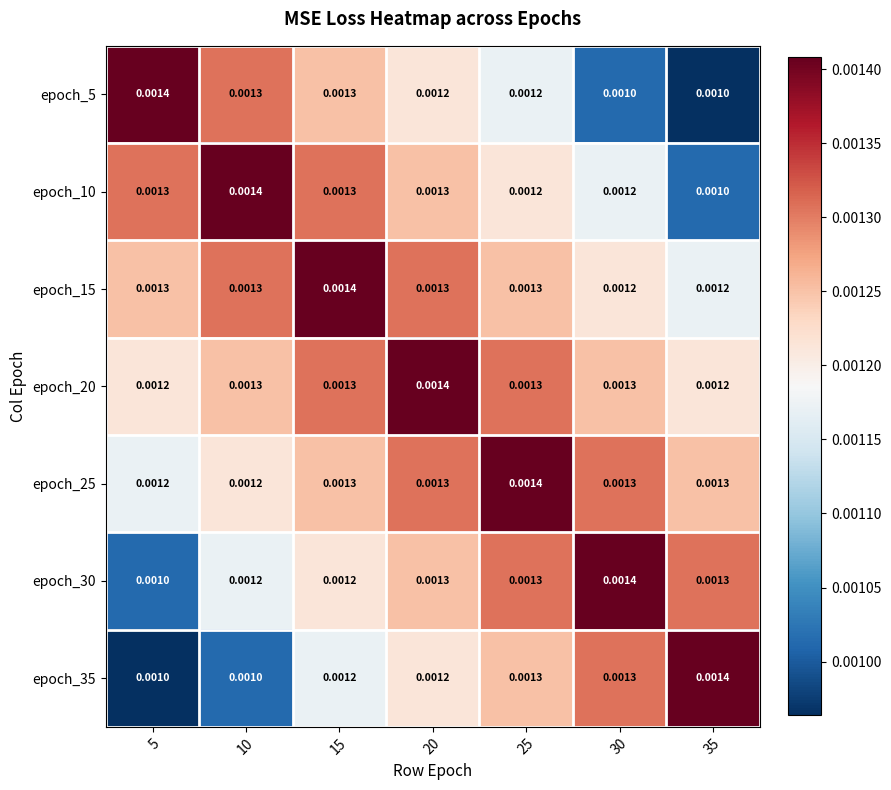

Is the value of epoch_10 at 20 greater than the value of epoch_30 at 30?

No